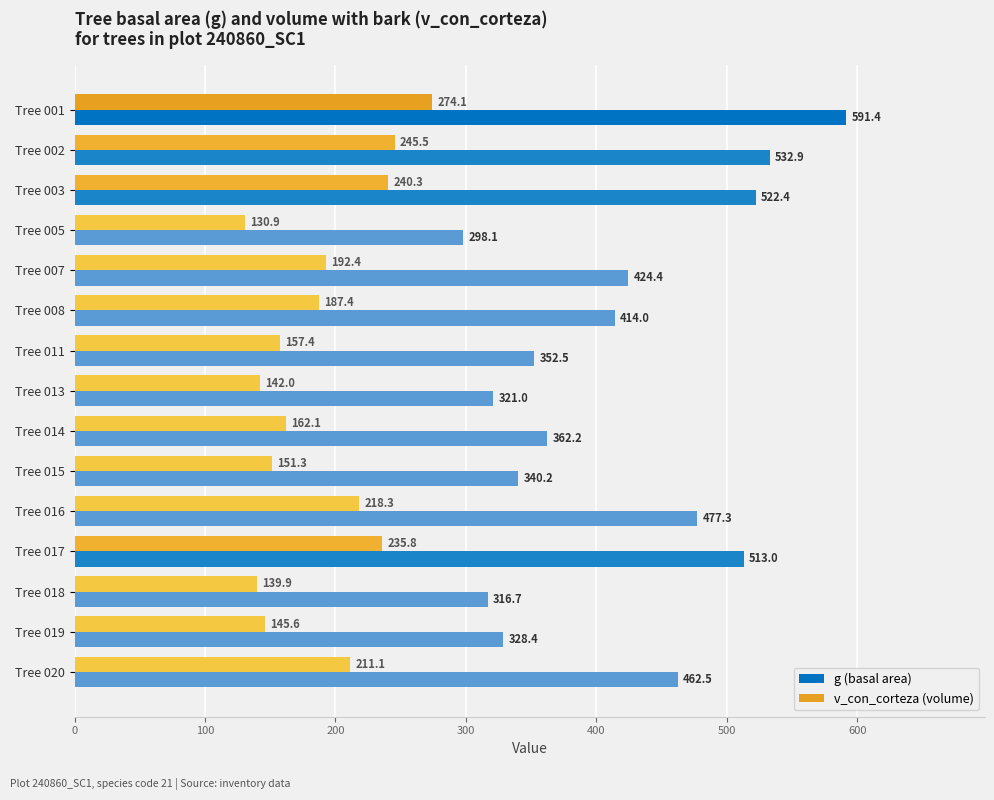

Which series changed the most between Tree 007 and Tree 008?

g (basal area)